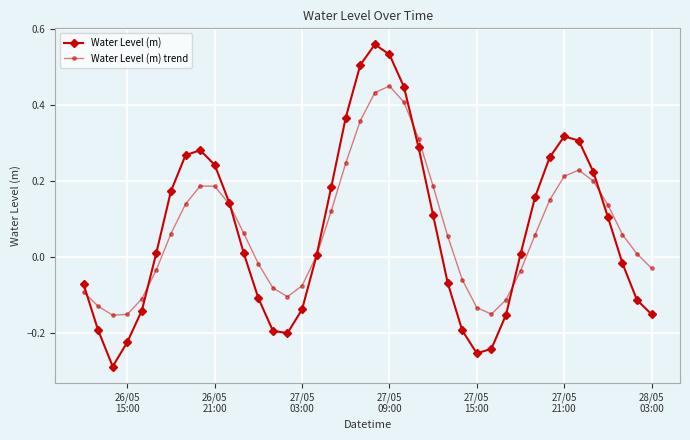

In Water Level (m), how many points are lower than both neighbors (excluding endpoints)?

3